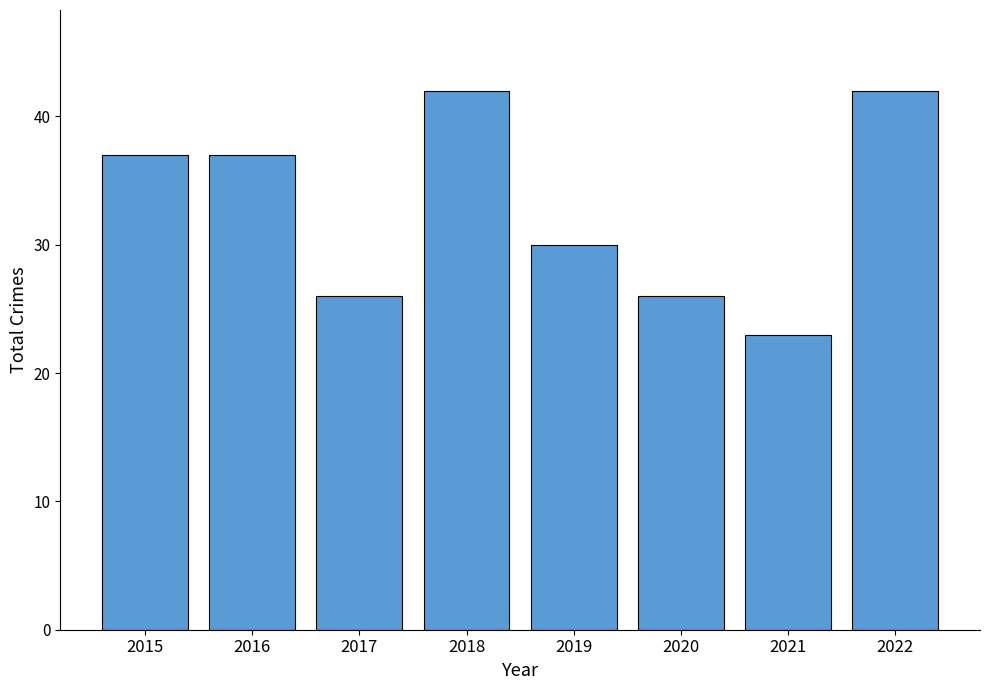

How many distinct data groups are displayed?

1